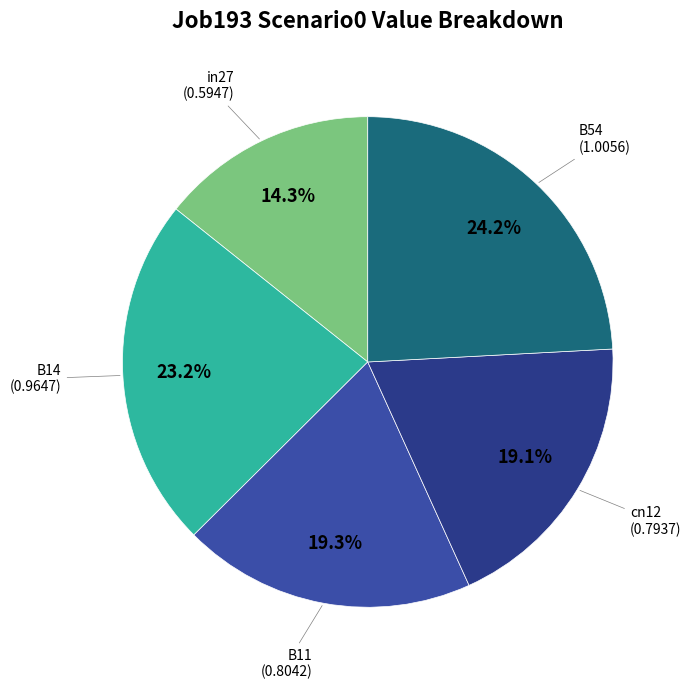

How many segments does this pie chart have?

5